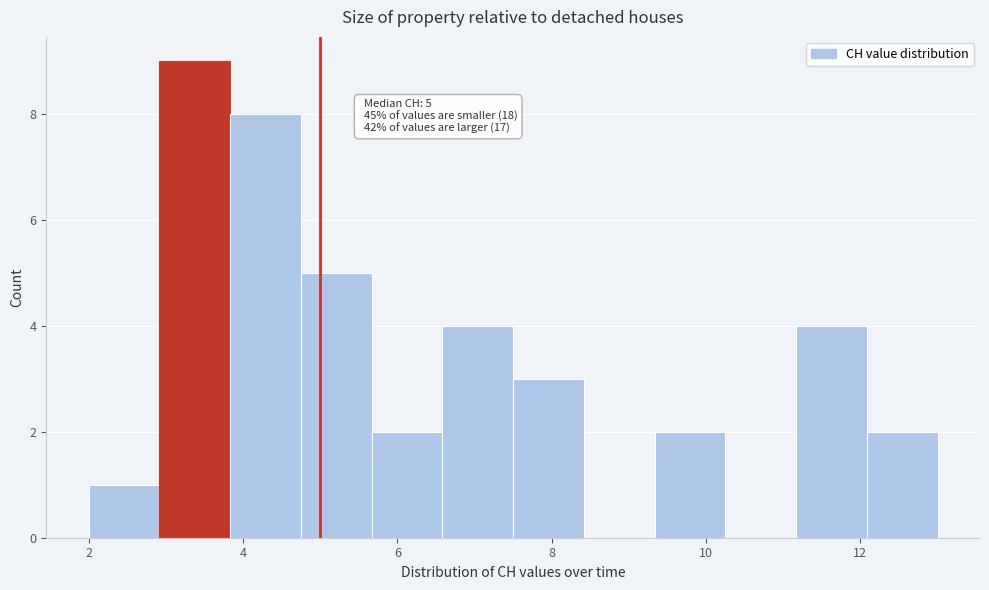

Which range on the x-axis has the tallest bar?

3.0 to 3.8